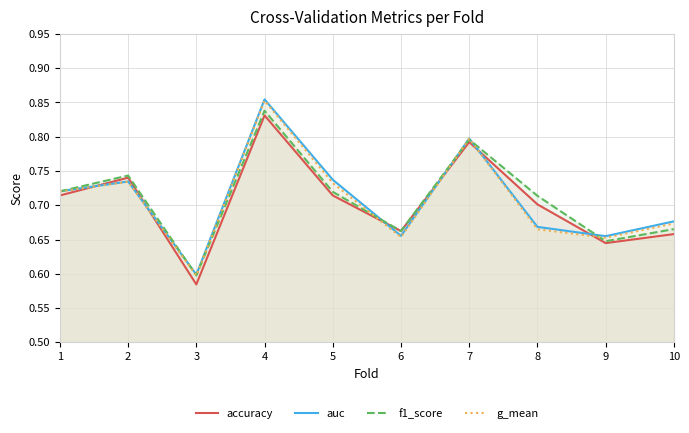

Reading right to left, list all the values displayed in this chart.

accuracy: 0.7	0.6	0.7	0.8	0.7	0.7	0.8	0.6	0.7	0.7
auc: 0.7	0.7	0.7	0.8	0.7	0.7	0.9	0.6	0.7	0.7
f1_score: 0.7	0.6	0.7	0.8	0.7	0.7	0.8	0.6	0.7	0.7
g_mean: 0.7	0.7	0.7	0.8	0.7	0.7	0.9	0.6	0.7	0.7